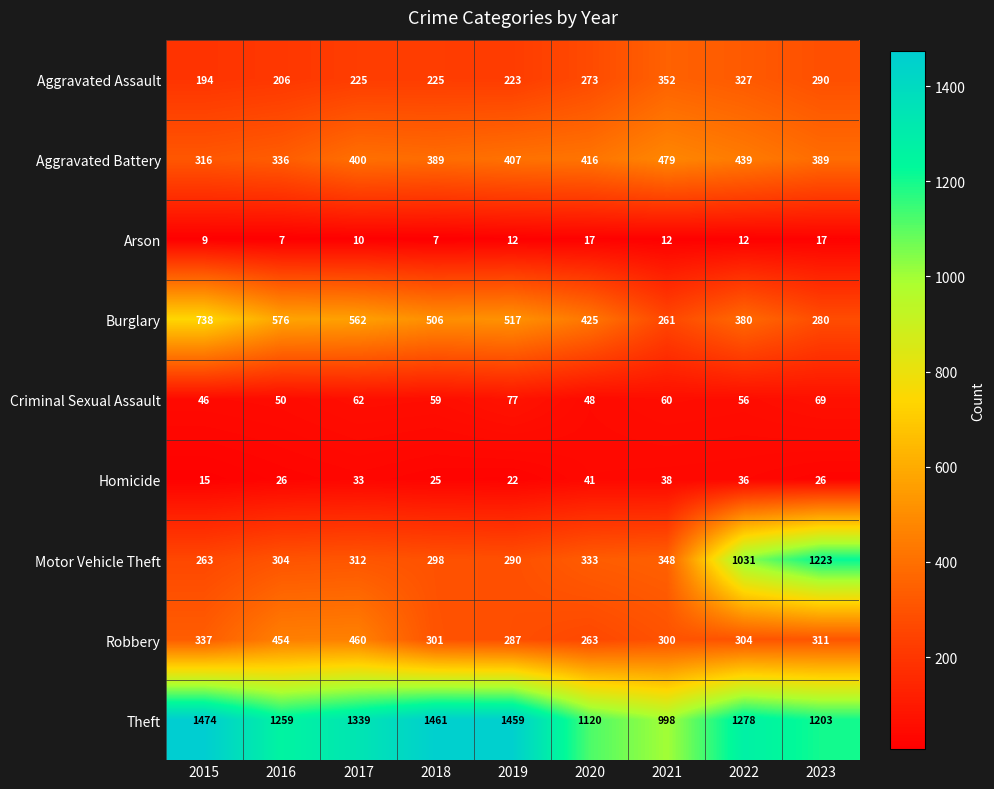

At which category does the chart reach its peak across all series?

2015